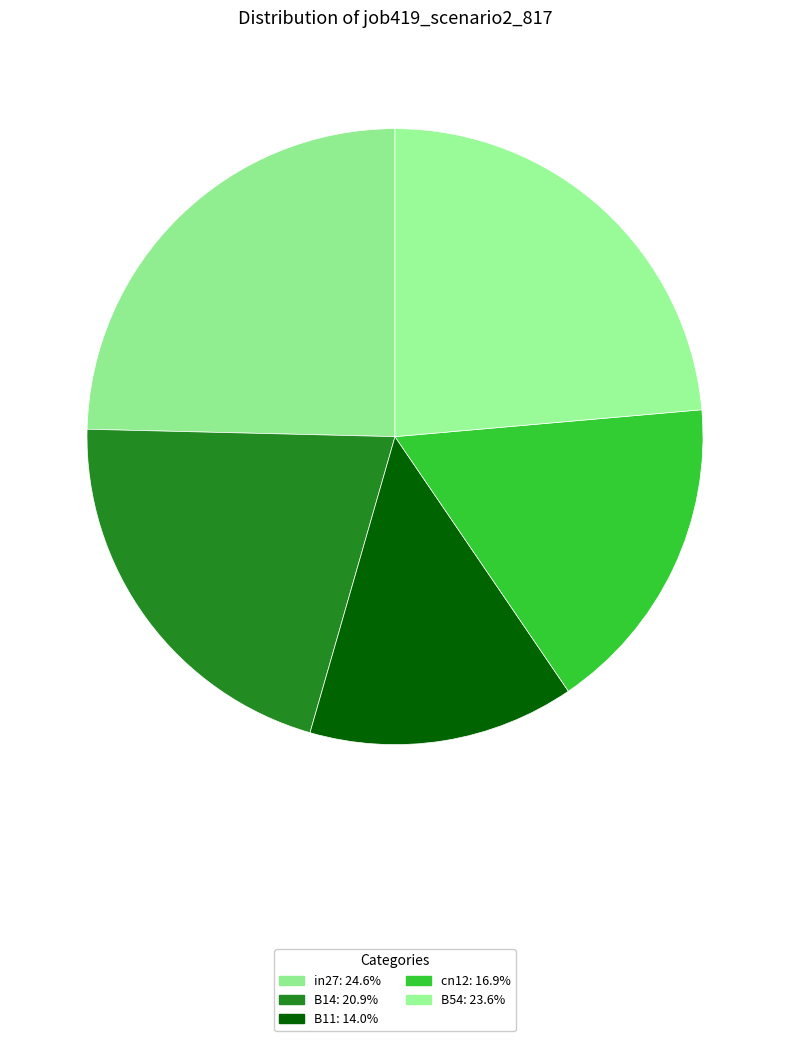

Does B11 account for over 50% of the chart?

No